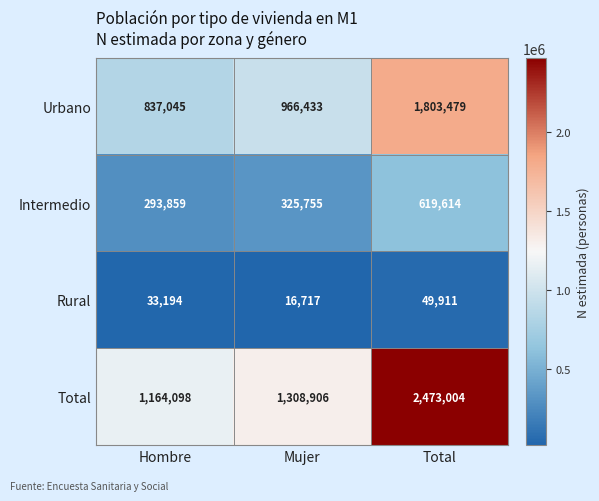

Rank the categories by Total value from highest to lowest.

Total, Mujer, Hombre